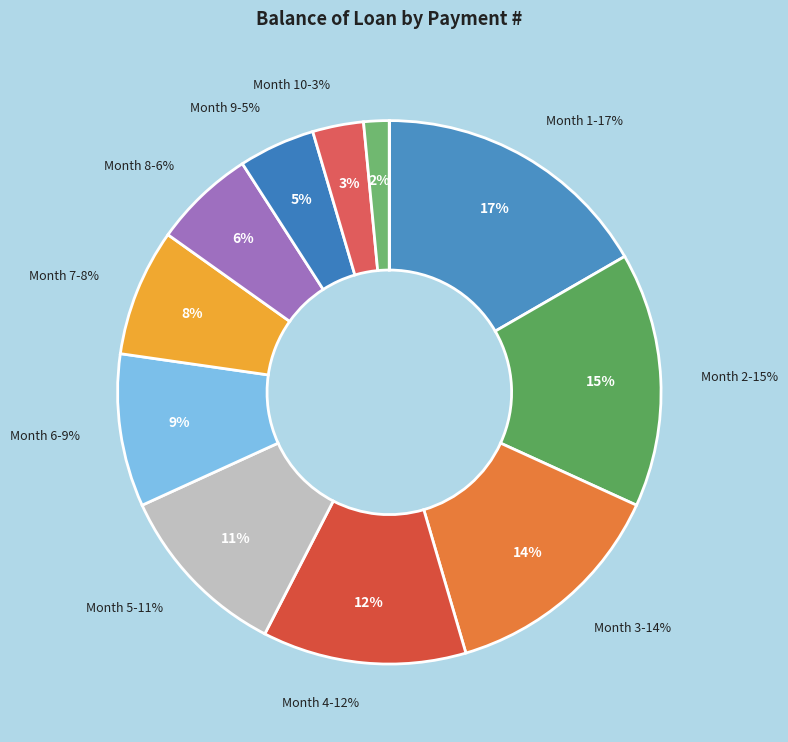

Is there a majority slice in this chart?

No